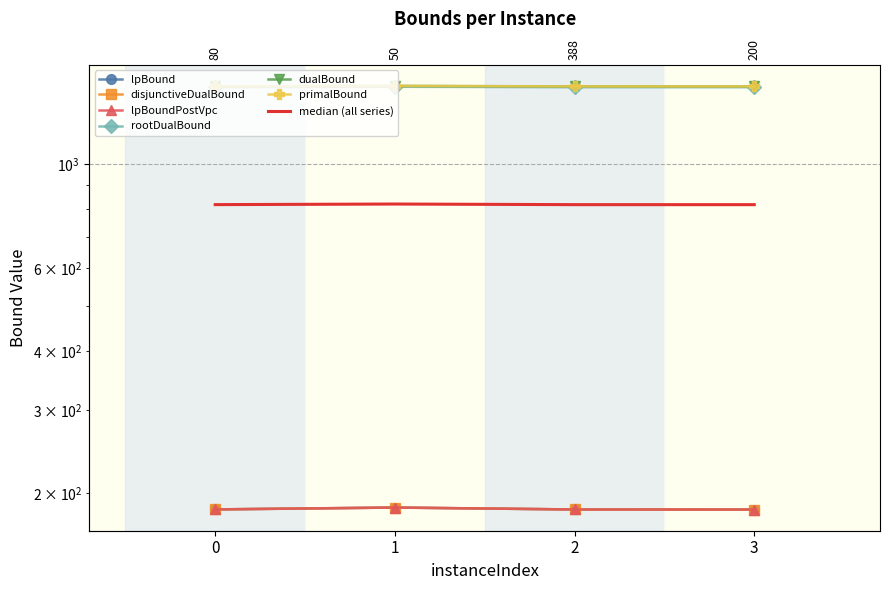

What is the difference between the disjunctiveDualBound values at 1 and 3?

1.8